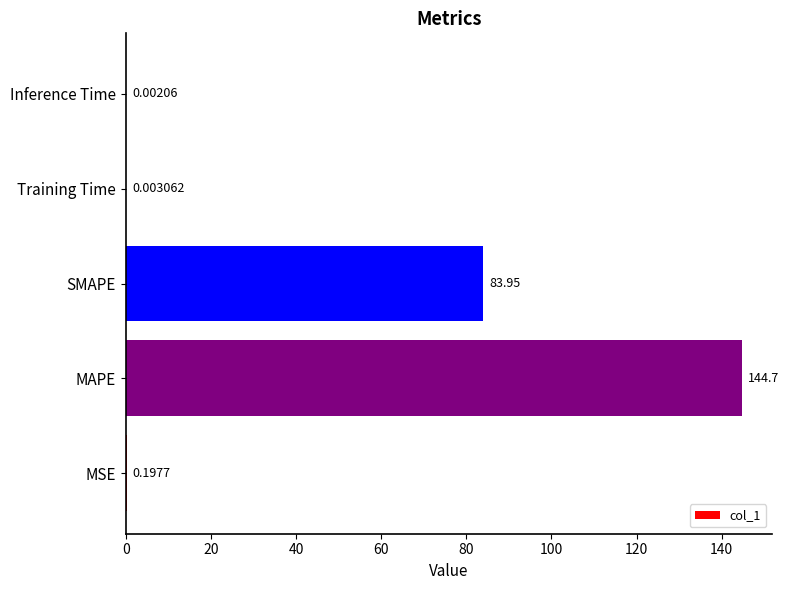

What is the sum of all values?

228.8